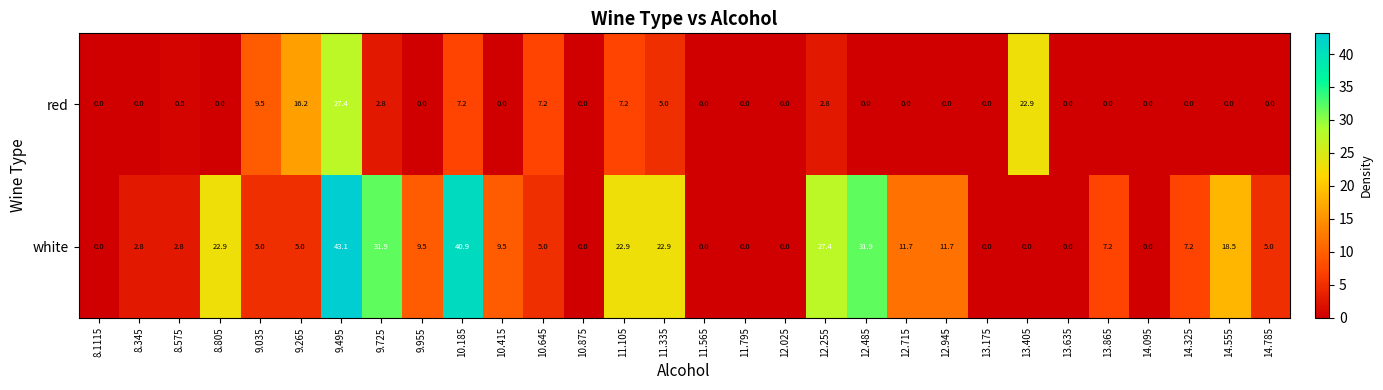

Rank the series by their average value, from lowest to highest.

red, white